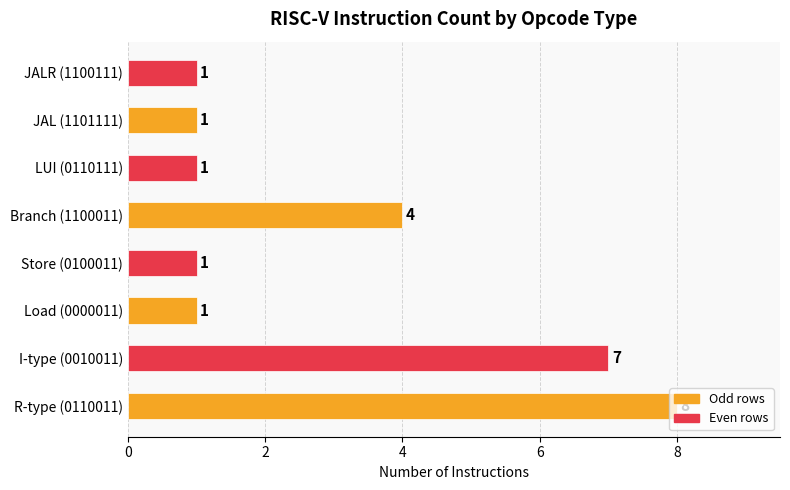

What is the difference between the second highest and minimum values?

6